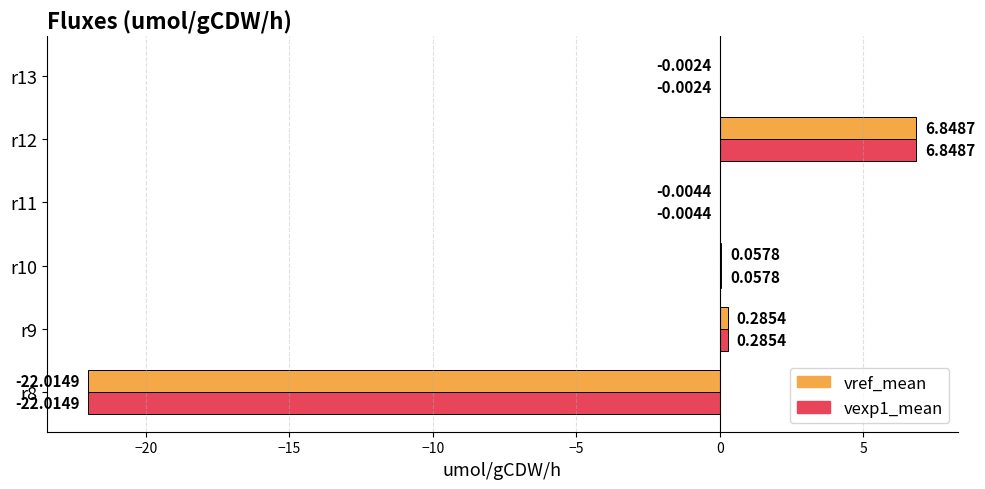

What is the total value across all series at r8?

-44.0